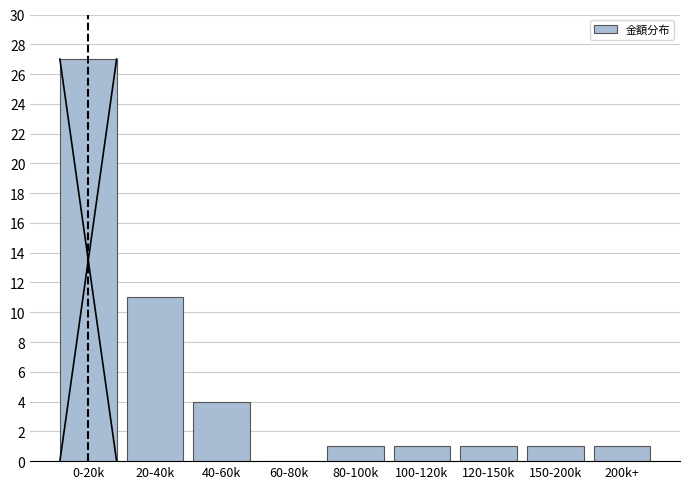

Reading left to right, extract all data points from this chart.

0-20k=27	20-40k=11	40-60k=4	60-80k=0	80-100k=1	100-120k=1	120-150k=1	150-200k=1	200k+=1